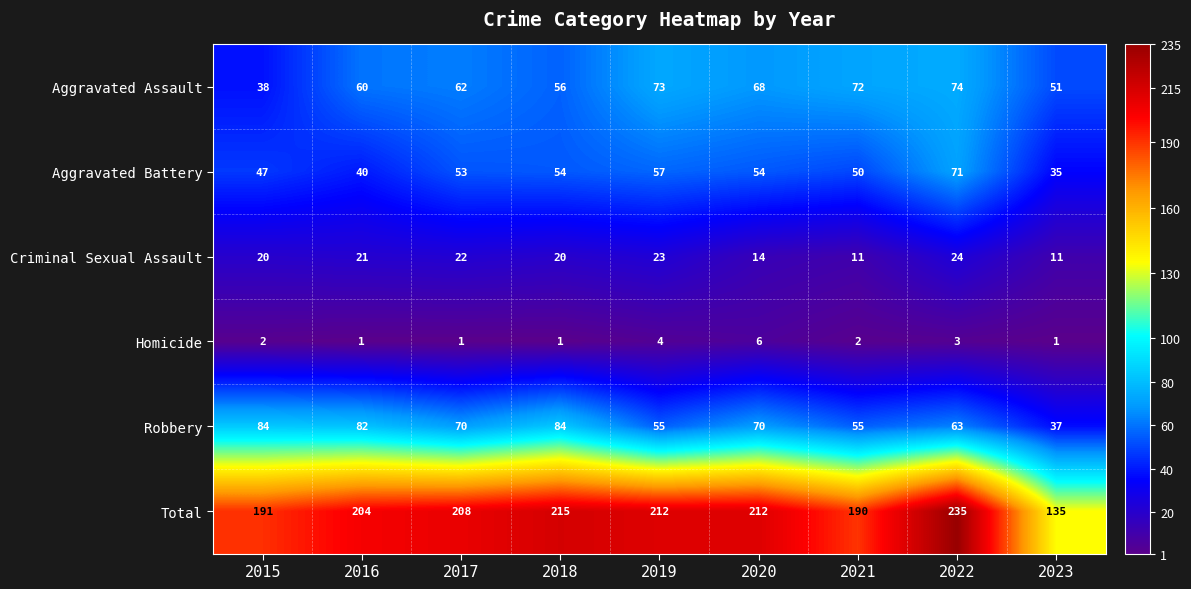

What is the minimum value for Aggravated Assault?

38